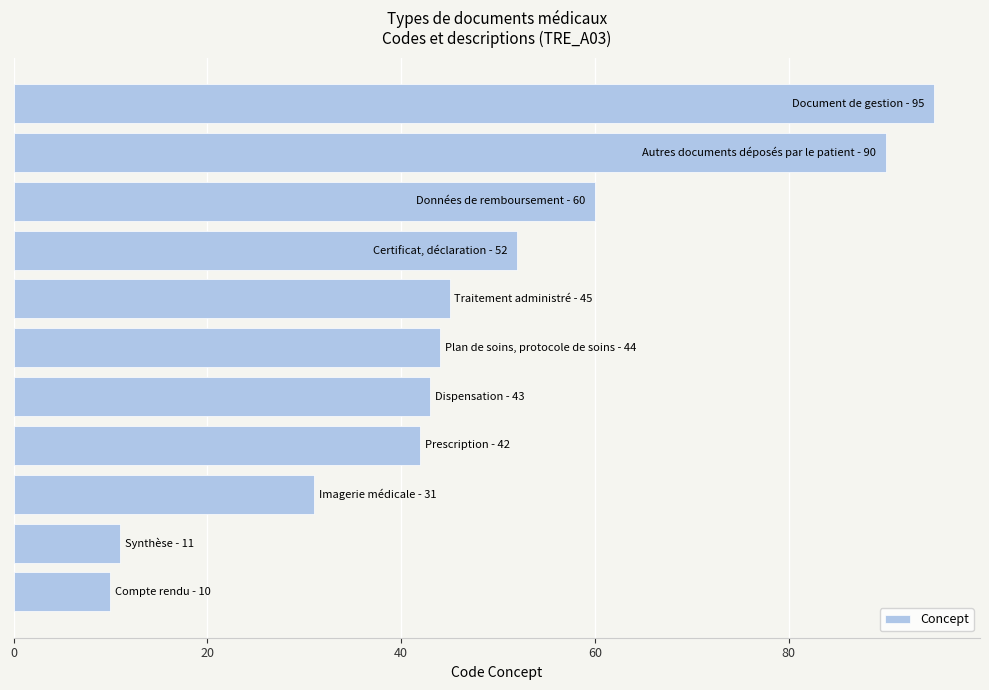

What is the average value?

48